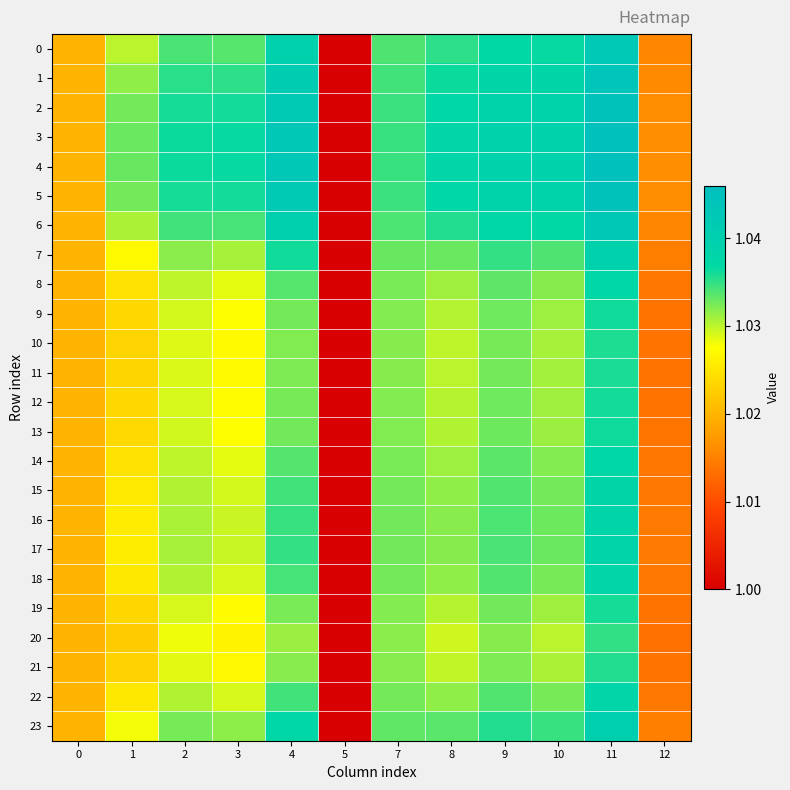

Rank the series at 12 from lowest to highest value.

20, 21, 10, 11, 19, 12, 9, 13, 8, 14, 18, 22, 15, 16, 17, 7, 23, 0, 6, 1, 2, 5, 3, 4